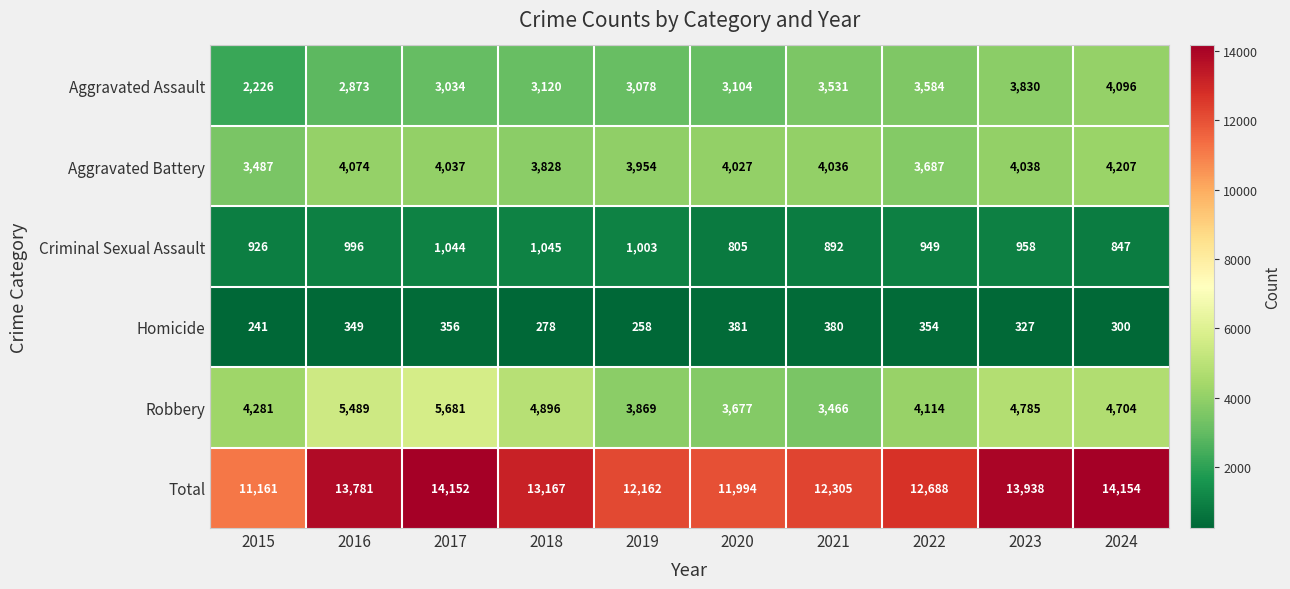

At which label does Homicide reach its minimum?

2015